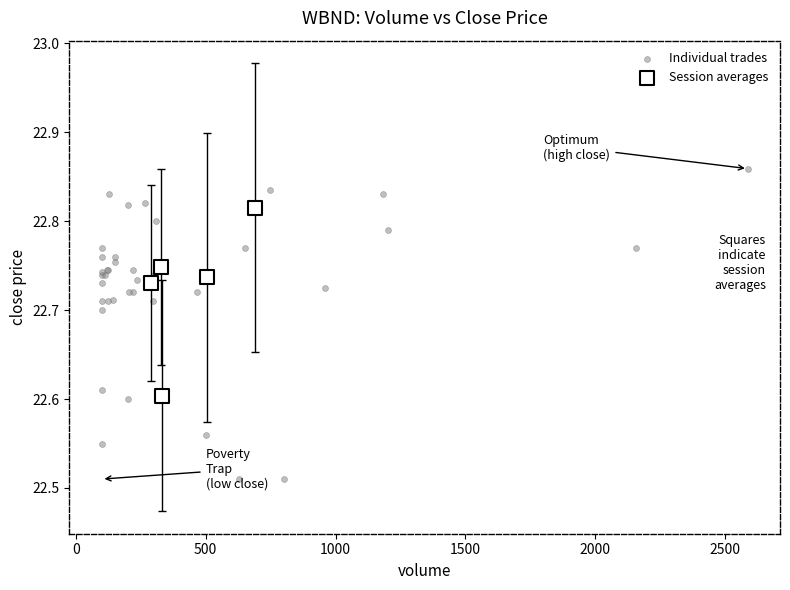

Which series contains the lowest Y value?

Individual trades